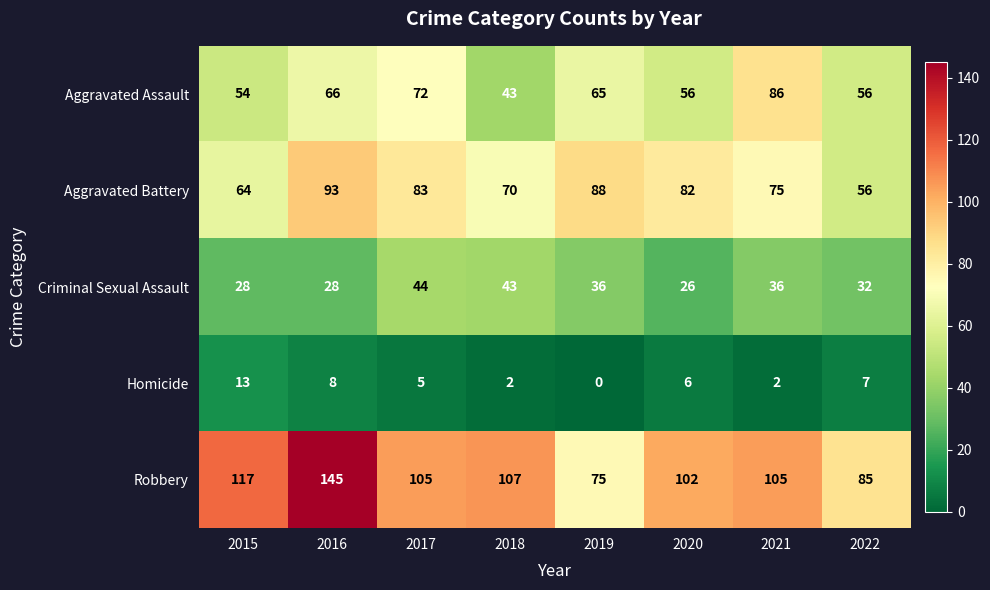

At which label does Aggravated Assault first exceed 65?

2016